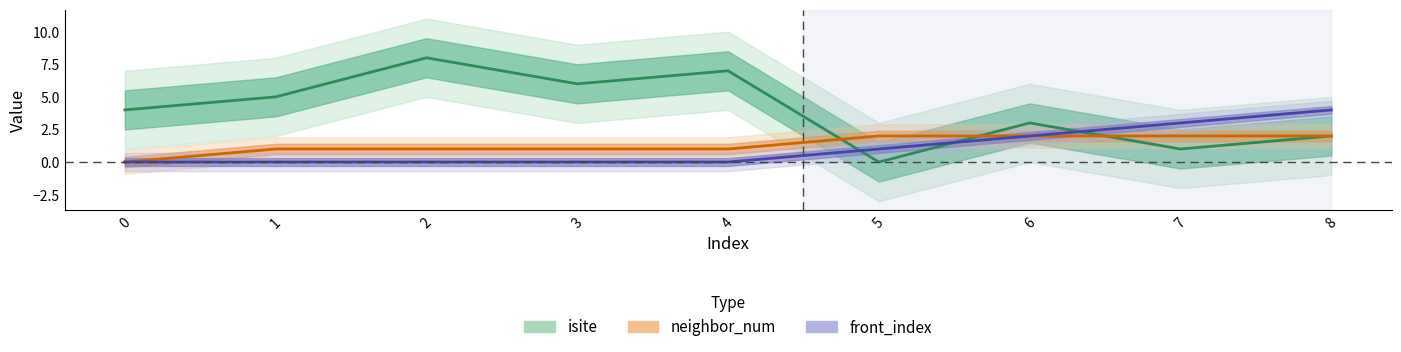

True or false: neighbor_num and isite intersect in this chart.

True